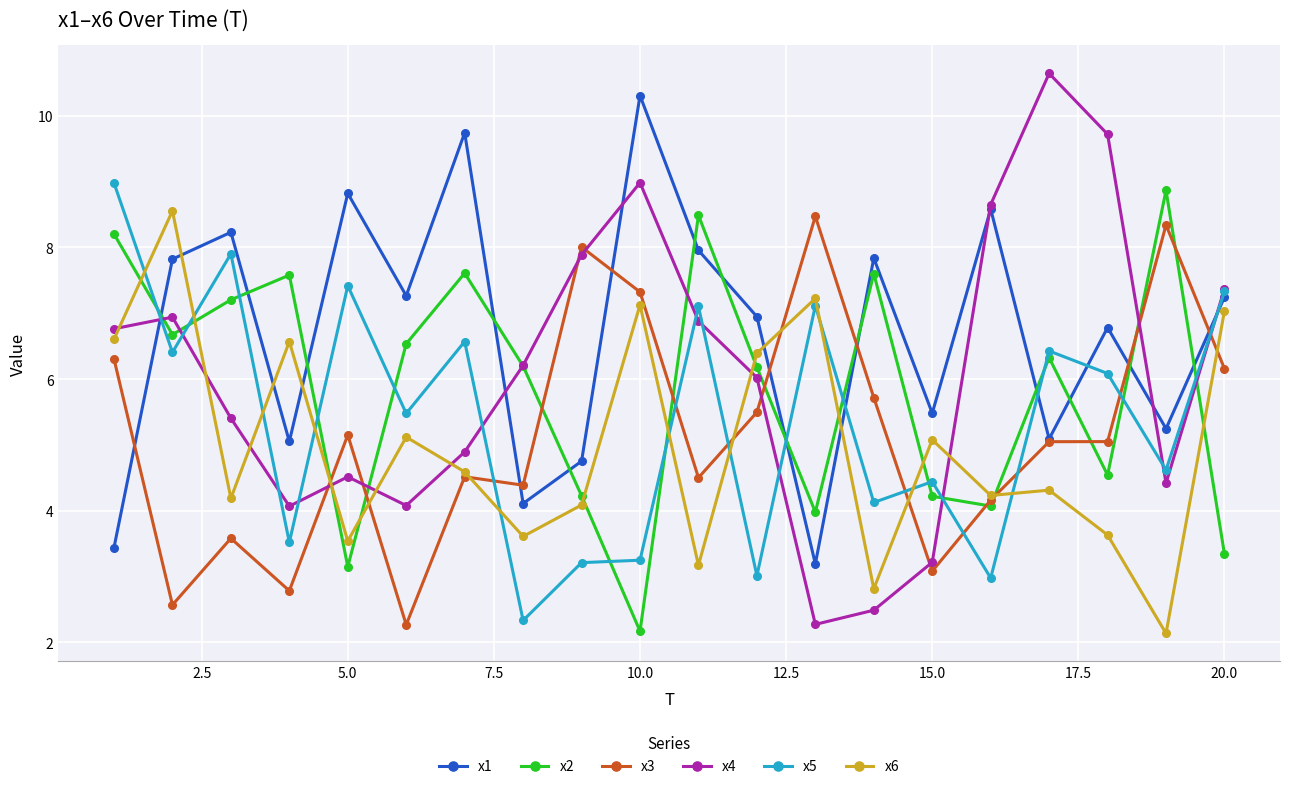

Which series has the largest total across all categories?

x1